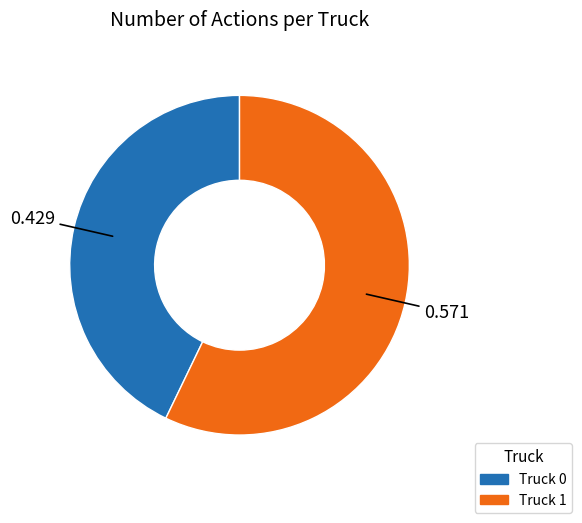

Does Truck 1 account for over 50% of the chart?

Yes